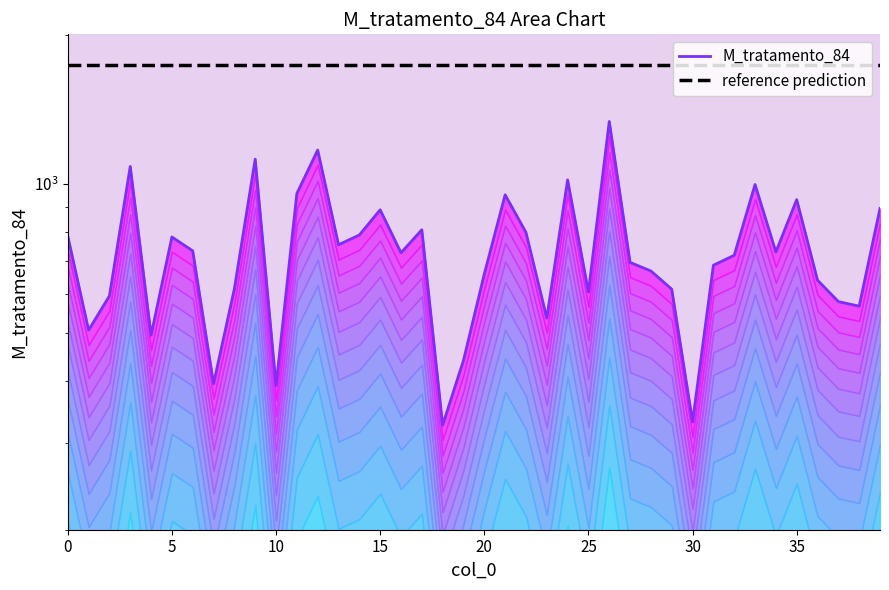

What is the highest value of the reference prediction series?

1738.1